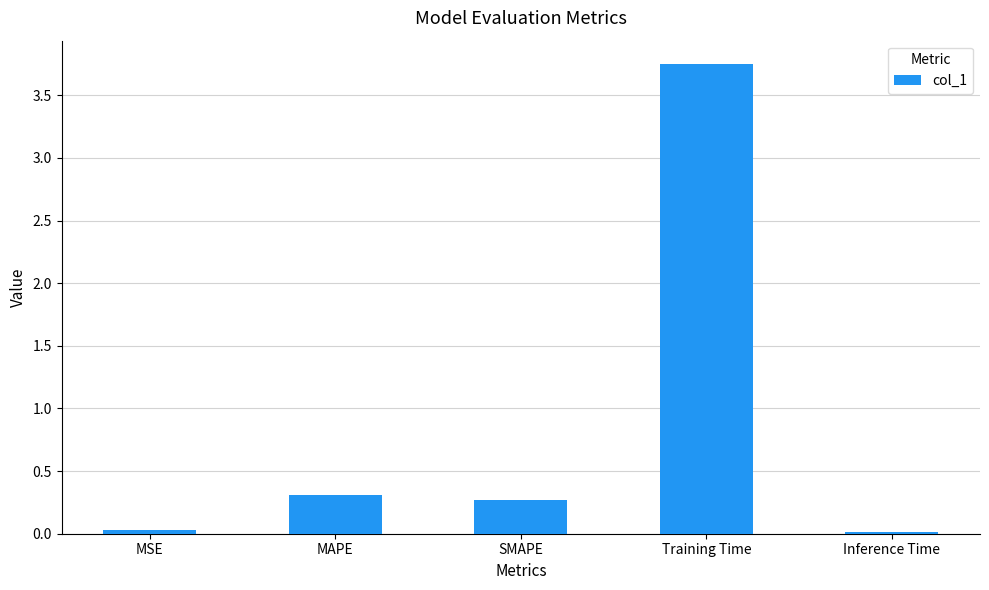

What is the sum of all values?

4.4